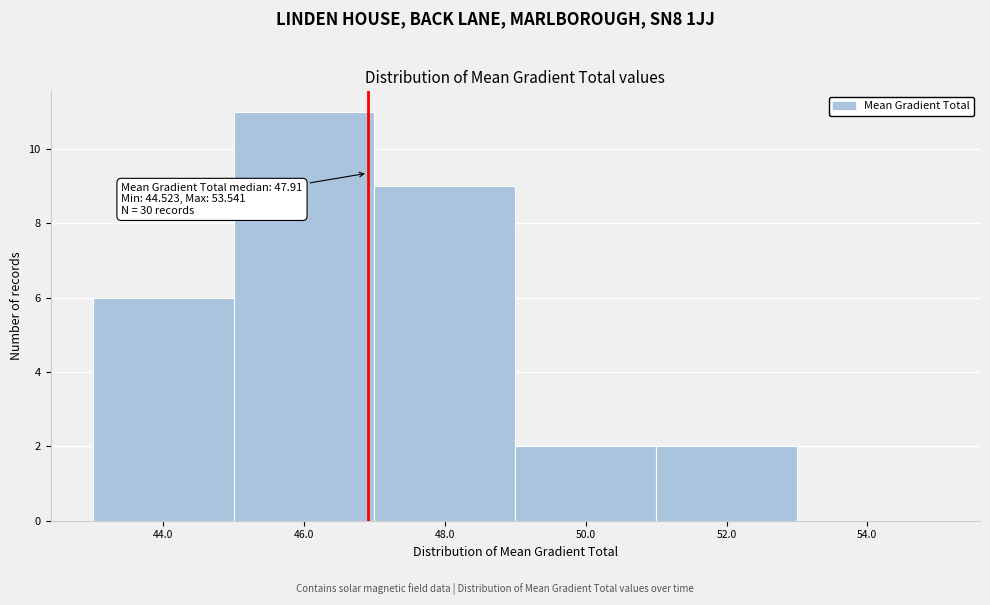

Reading left to right, transcribe all the data shown in this chart.

44.0=6	46.0=11	48.0=9	50.0=2	52.0=2	54.0=0